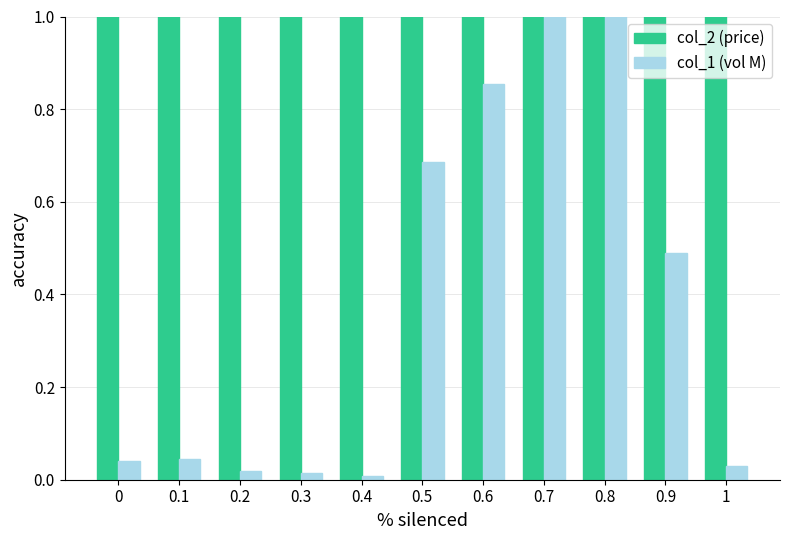

Rank the series at 0.2 from highest to lowest value.

col_2 (price), col_1 (vol M)